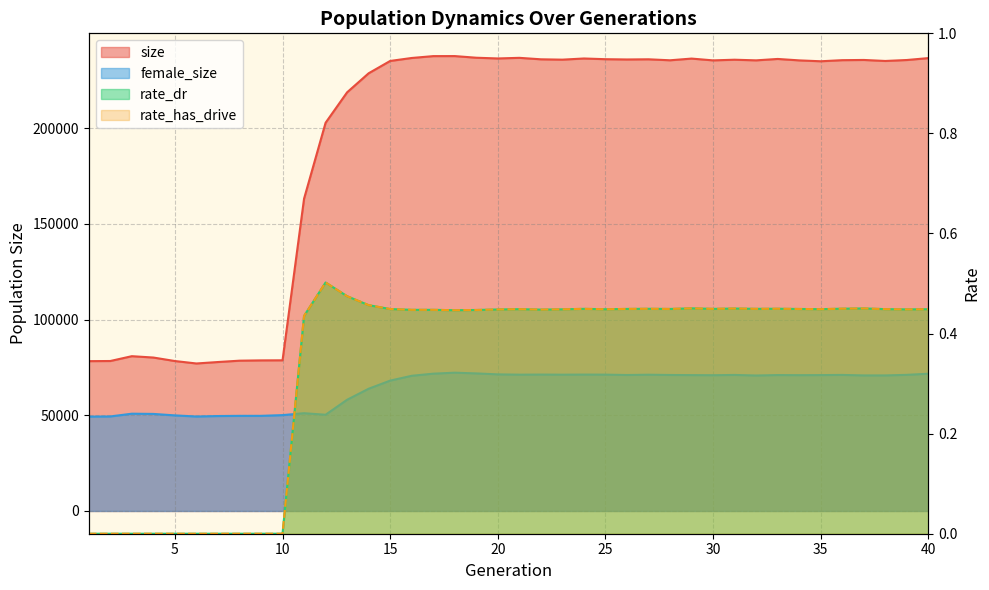

Reading left to right, list all the values displayed in this chart.

size: 1=78250.0	2=78326.0	3=80843.0	4=80136.0	5=78310.0	6=77035.0	7=77792.0	8=78495.0	9=78649.0	10=78688.0	11=163103.0	12=202748.0	13=218655.0	14=228594.0	15=235033.0	16=236584.0	17=237557.0	18=237577.0	19=236718.0	20=236336.0	21=236660.0	22=235894.0	23=235711.0	24=236320.0	25=235950.0	26=235806.0	27=235898.0	28=235382.0	29=236271.0	30=235333.0	31=235678.0	32=235346.0	33=236078.0	34=235331.0	35=234868.0	36=235439.0	37=235551.0	38=235025.0	39=235526.0	40=236522.0
female_size: 1=49275.0	2=49372.0	3=50805.0	4=50692.0	5=49923.0	6=49336.0	7=49584.0	8=49683.0	9=49685.0	10=50061.0	11=51064.0	12=50261.0	13=58092.0	14=63841.0	15=68084.0	16=70604.0	17=71709.0	18=72226.0	19=71849.0	20=71344.0	21=71193.0	22=71237.0	23=71188.0	24=71228.0	25=71206.0	26=71015.0	27=71167.0	28=71027.0	29=70964.0	30=70902.0	31=71052.0	32=70755.0	33=70989.0	34=70928.0	35=70971.0	36=71062.0	37=70798.0	38=70800.0	39=71097.0	40=71681.0
rate_dr: 1=0.0	2=0.0	3=0.0	4=0.0	5=0.0	6=0.0	7=0.0	8=0.0	9=0.0	10=0.0	11=0.4	12=0.5	13=0.5	14=0.5	15=0.4	16=0.4	17=0.4	18=0.4	19=0.4	20=0.4	21=0.4	22=0.4	23=0.4	24=0.4	25=0.4	26=0.4	27=0.4	28=0.4	29=0.5	30=0.4	31=0.5	32=0.4	33=0.4	34=0.4	35=0.4	36=0.4	37=0.5	38=0.4	39=0.4	40=0.4
rate_has_drive: 1=0.0	2=0.0	3=0.0	4=0.0	5=0.0	6=0.0	7=0.0	8=0.0	9=0.0	10=0.0	11=0.4	12=0.5	13=0.5	14=0.5	15=0.4	16=0.4	17=0.4	18=0.4	19=0.4	20=0.4	21=0.4	22=0.4	23=0.4	24=0.4	25=0.4	26=0.4	27=0.4	28=0.4	29=0.5	30=0.4	31=0.5	32=0.4	33=0.4	34=0.4	35=0.4	36=0.4	37=0.5	38=0.4	39=0.4	40=0.4